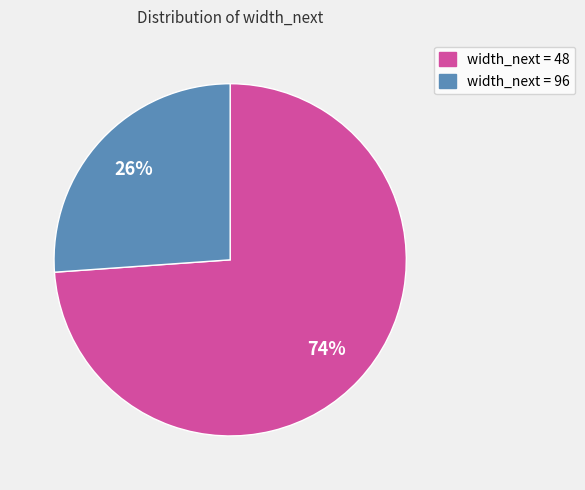

To the nearest percent, what is the average slice percentage?

50%